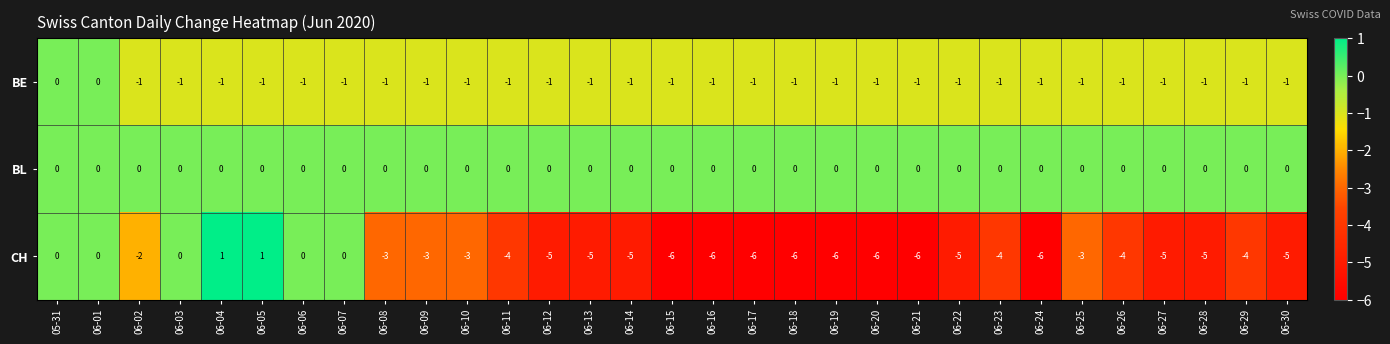

What is the approximate value of CH at 06-30?

-5